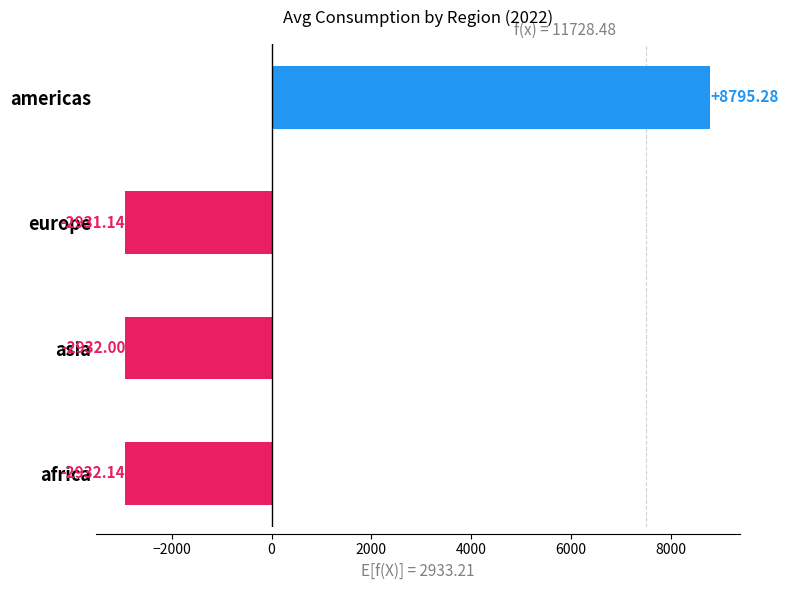

How many values are below zero?

3